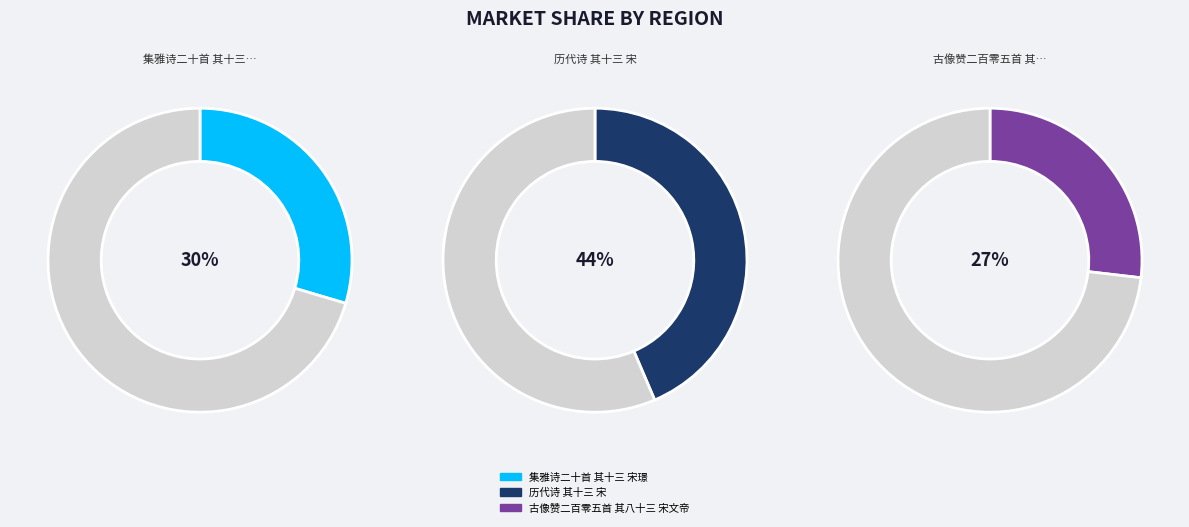

What percentage is the 历代诗 其十三 宋 slice, to the nearest percent?

44%